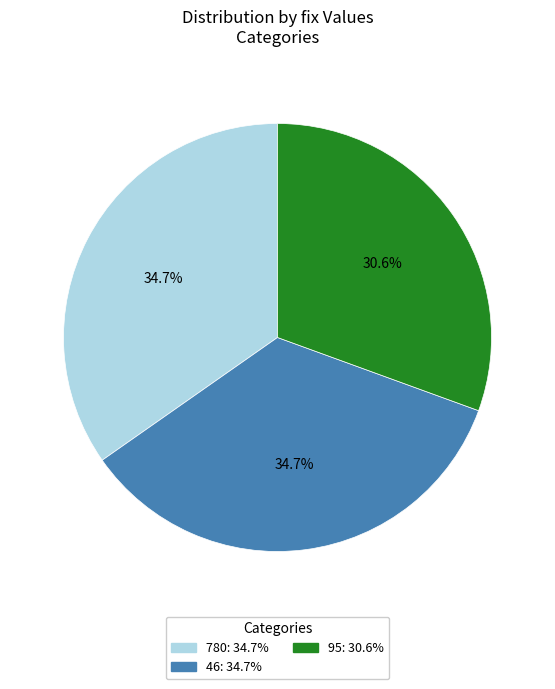

To the nearest percent, what percentage of the pie is 95?

31%